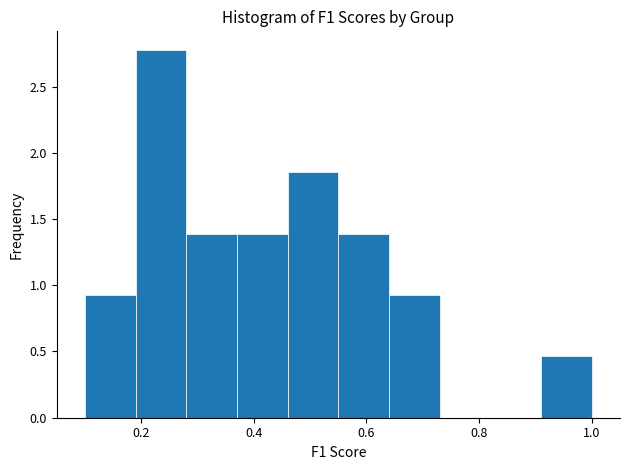

What is the height of the bar covering 0.19 to 0.28 on the x-axis? Neither the bar edges nor the heights are printed on the chart, so give them approximately, as read against the axes.

2.80